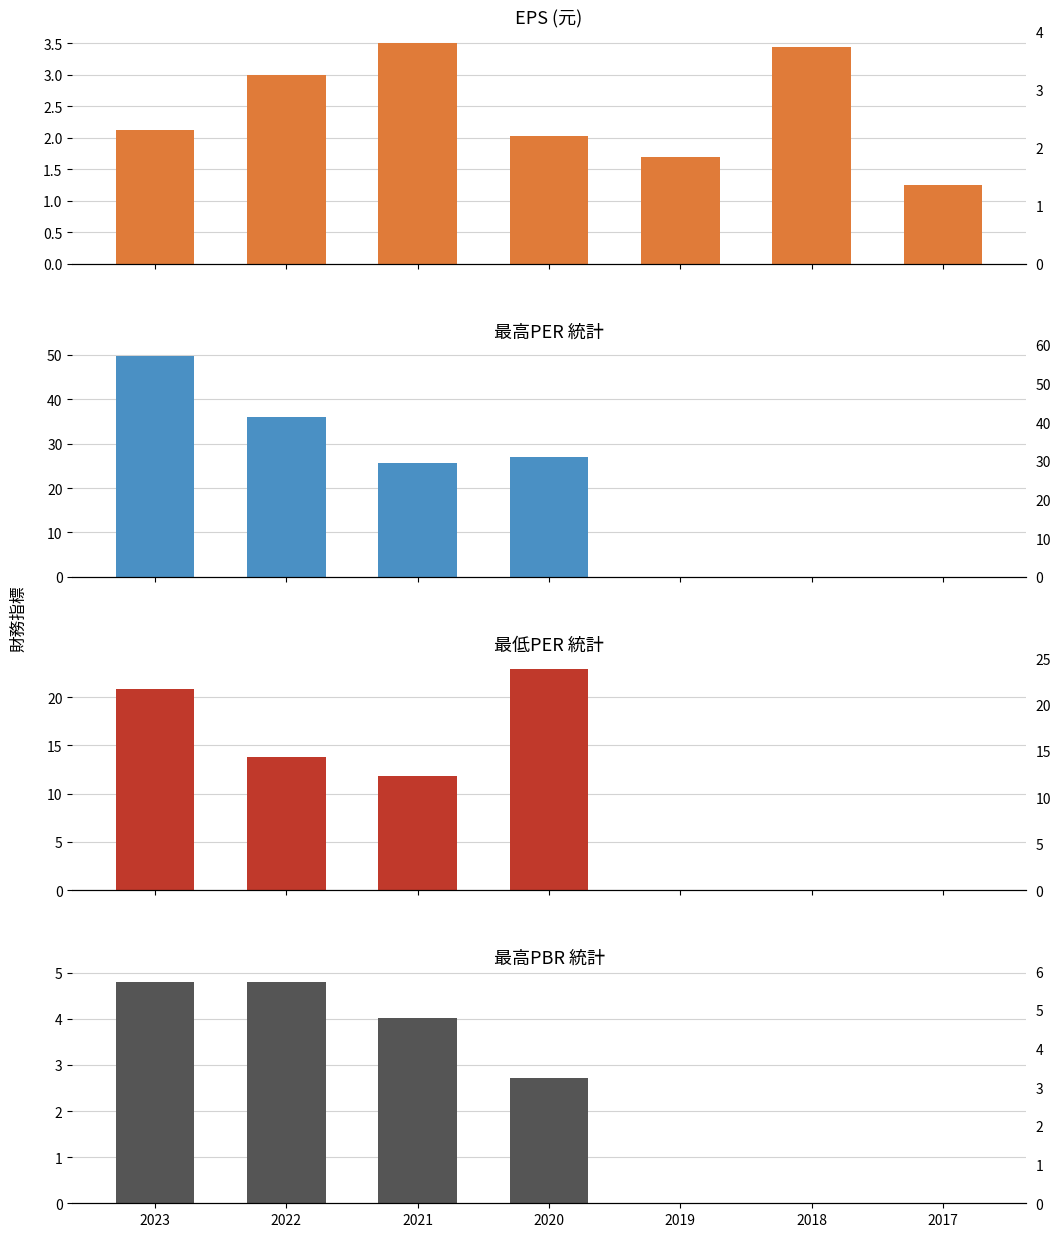

Count the number of data series in this chart.

4